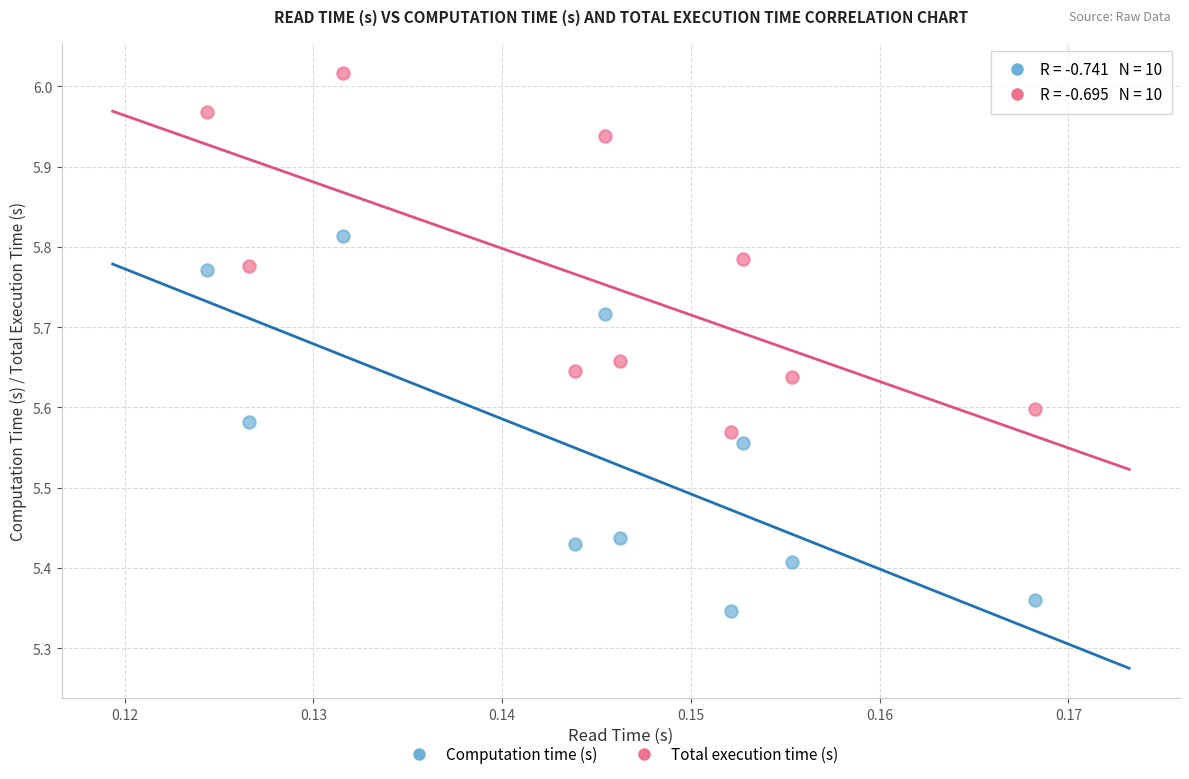

Which series has the largest Y range (max minus min)?

Computation time (s)